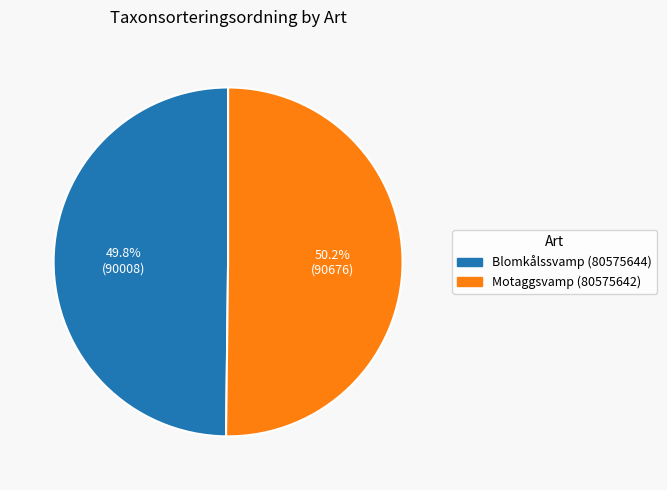

To the nearest percent, what portion does Motaggsvamp (80575642) represent?

50%